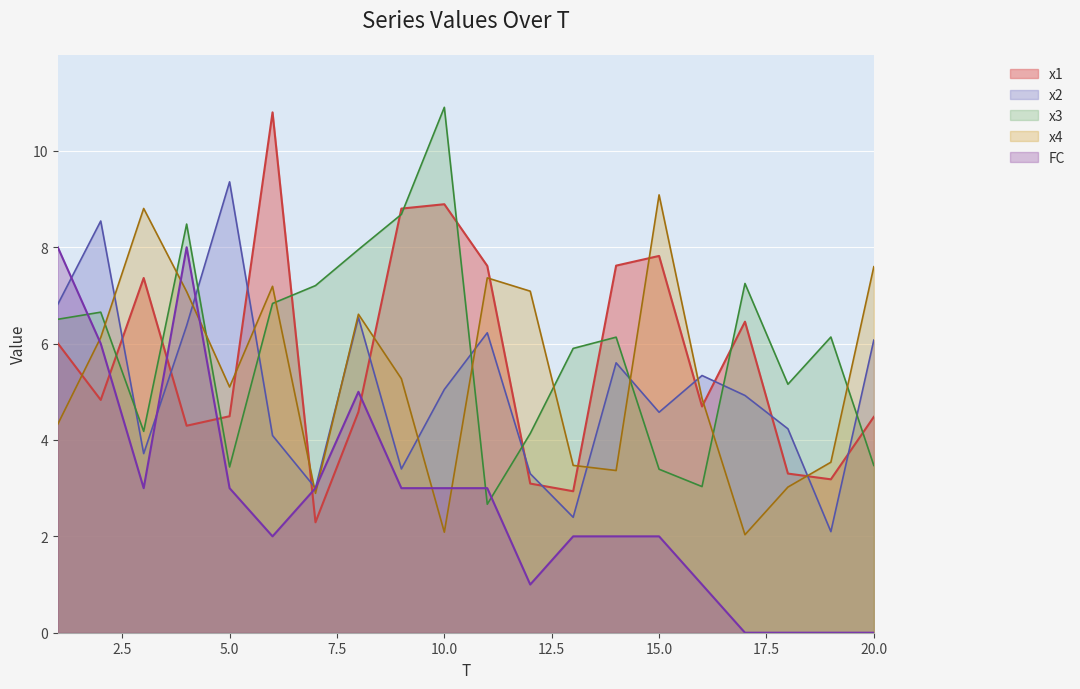

How many lines are shown in the chart?

5